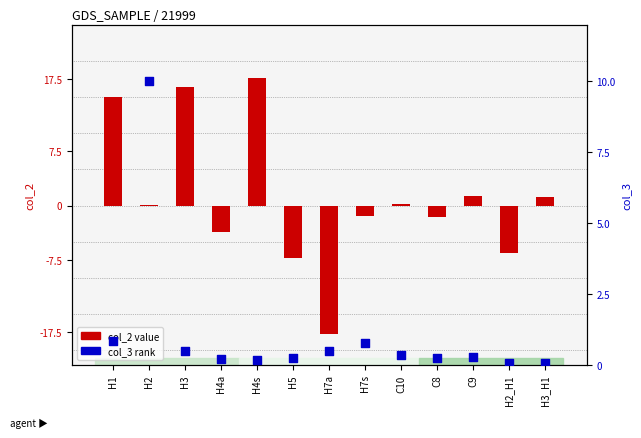

Which series reaches the minimum Y coordinate?

col_2 (value)